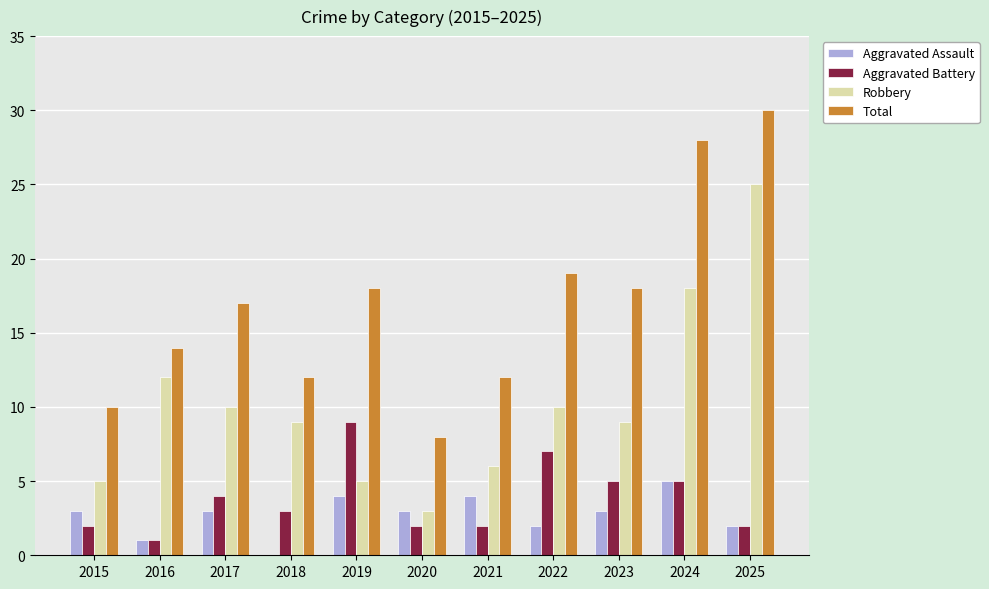

The Aggravated Assault series shows 3 at 2017. True or false?

True